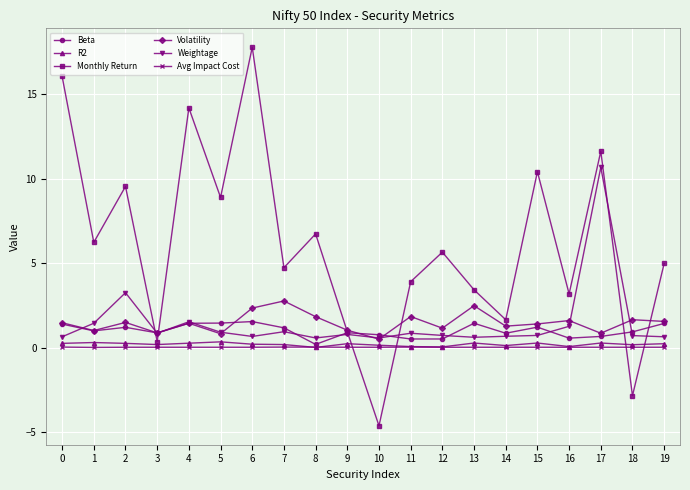

True or false: Weightage and Avg Impact Cost intersect in this chart.

False